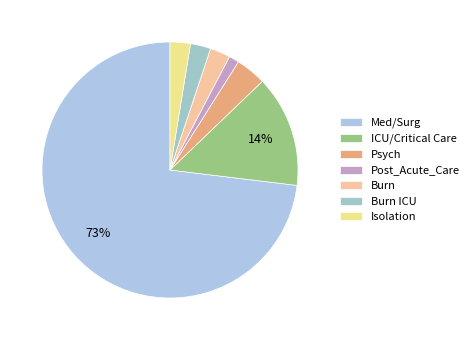

To the nearest percent, what is the difference between the Psych and Post_Acute_Care slice percentages?

3%